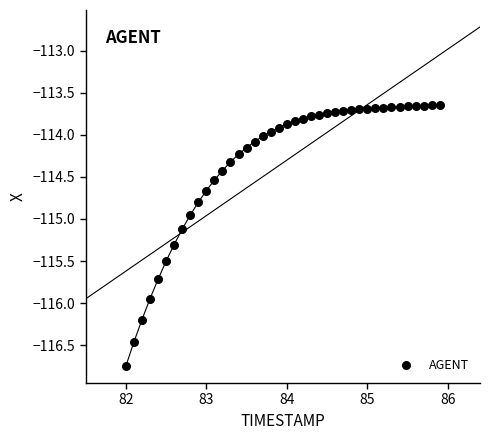

What is the range of X values (max minus min)?

3.9